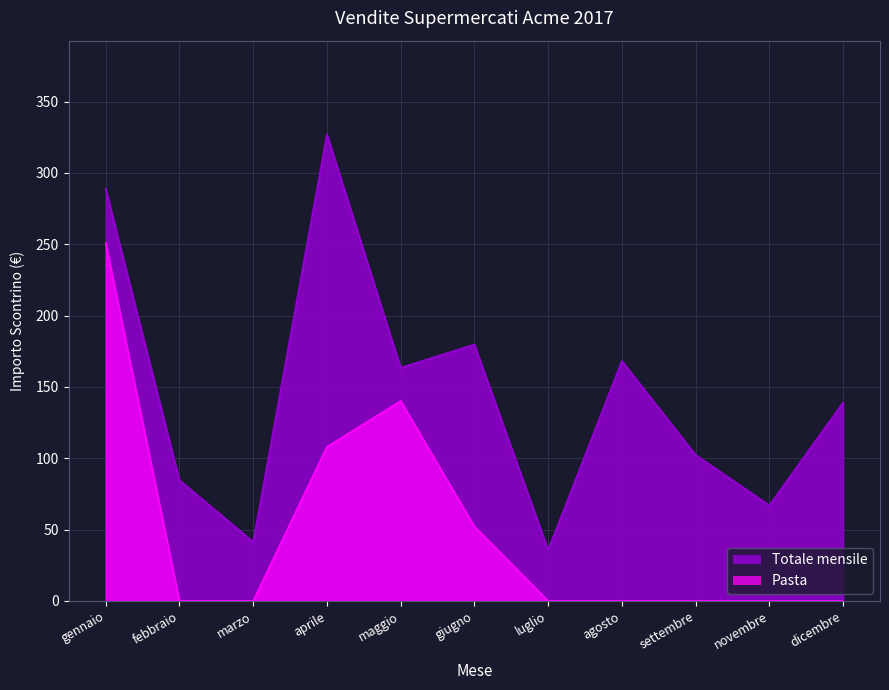

What is the difference between the highest and lowest values at febbraio?

84.6